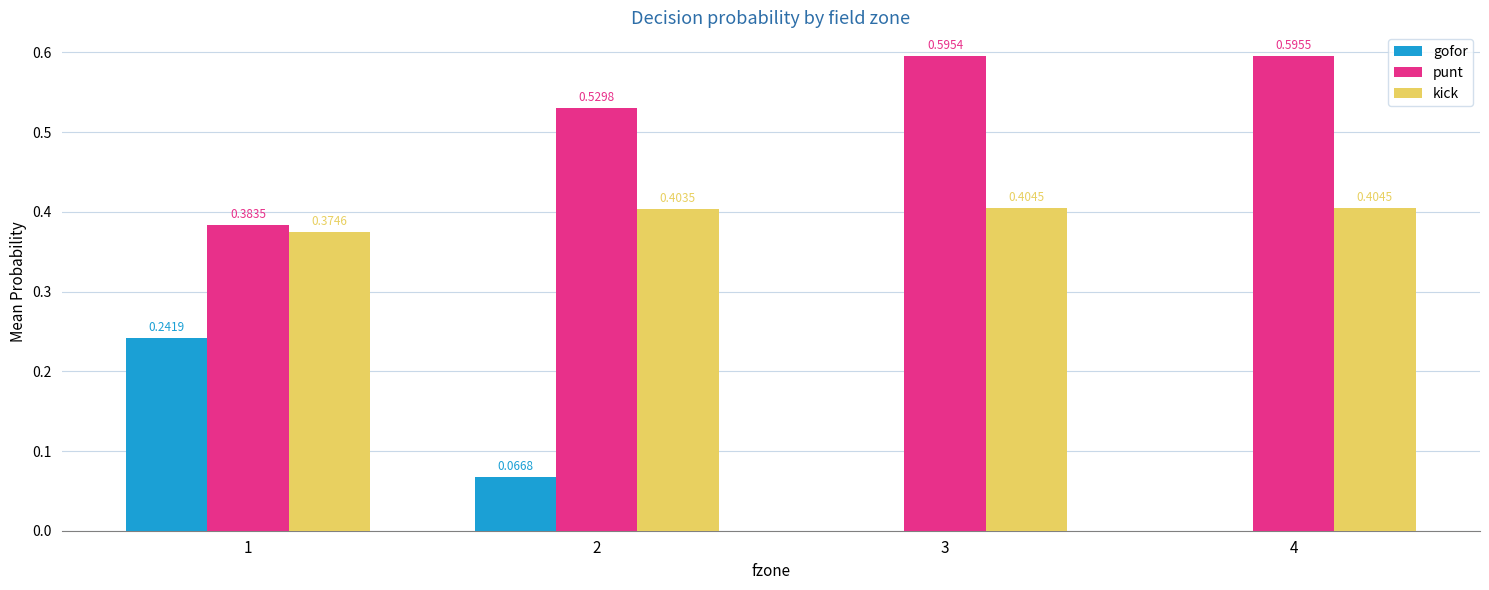

What is the total value across all series at 1?

1.0